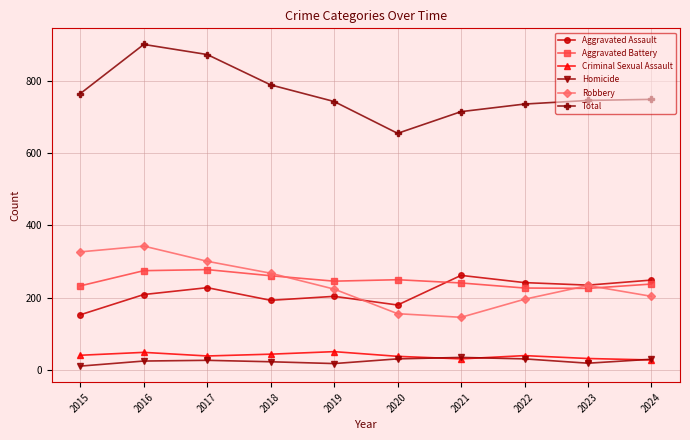

How many series are shown in this chart?

6